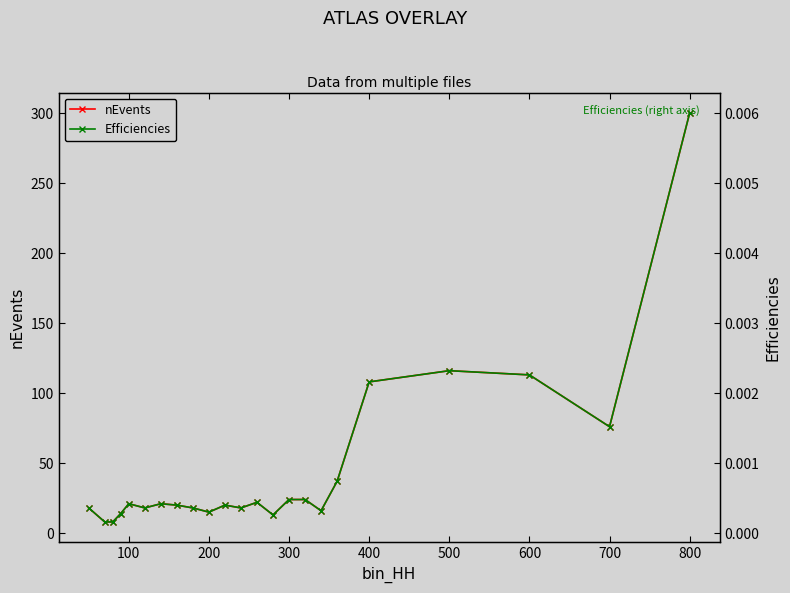

True or false: Efficiencies and nEvents cross at least once.

False